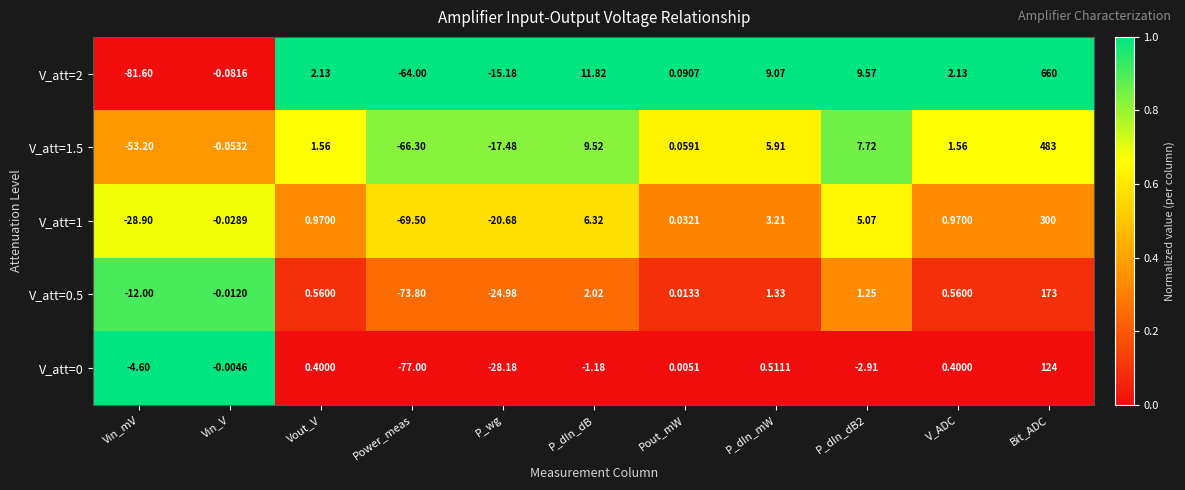

Which category has the highest value across all series?

Bit_ADC